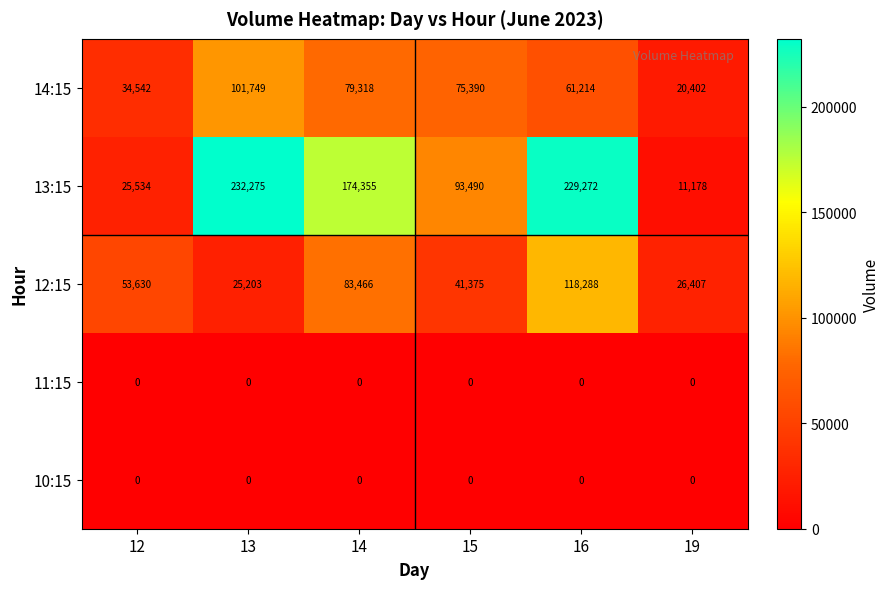

Which category has the lowest value in the 14:15 series?

19